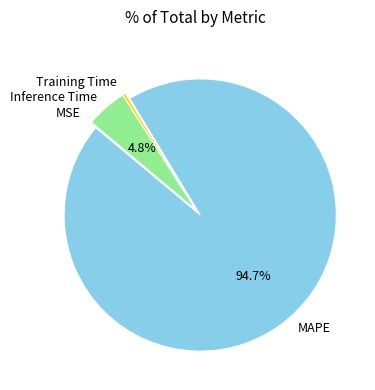

What portion of the pie excludes Inference Time?

95.2%